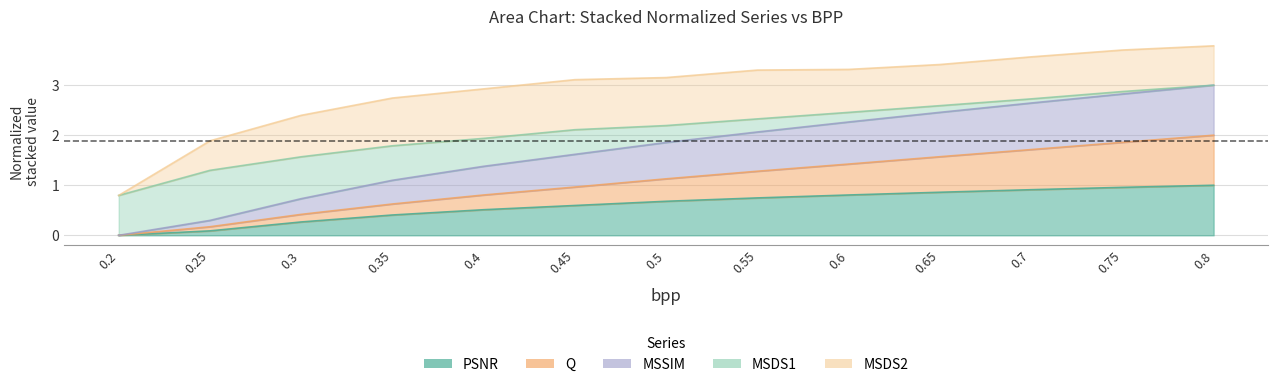

Where does the Q series first go above 1?

0.5